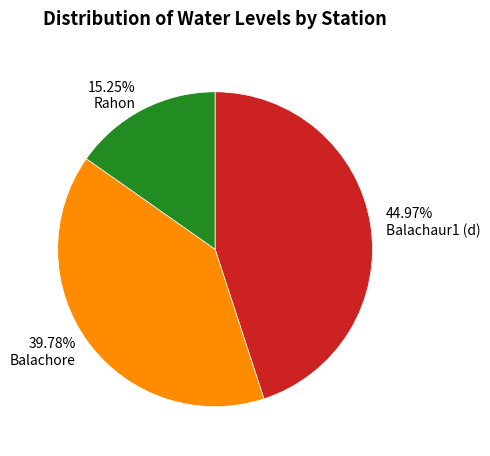

Count the number of slices in the pie.

3